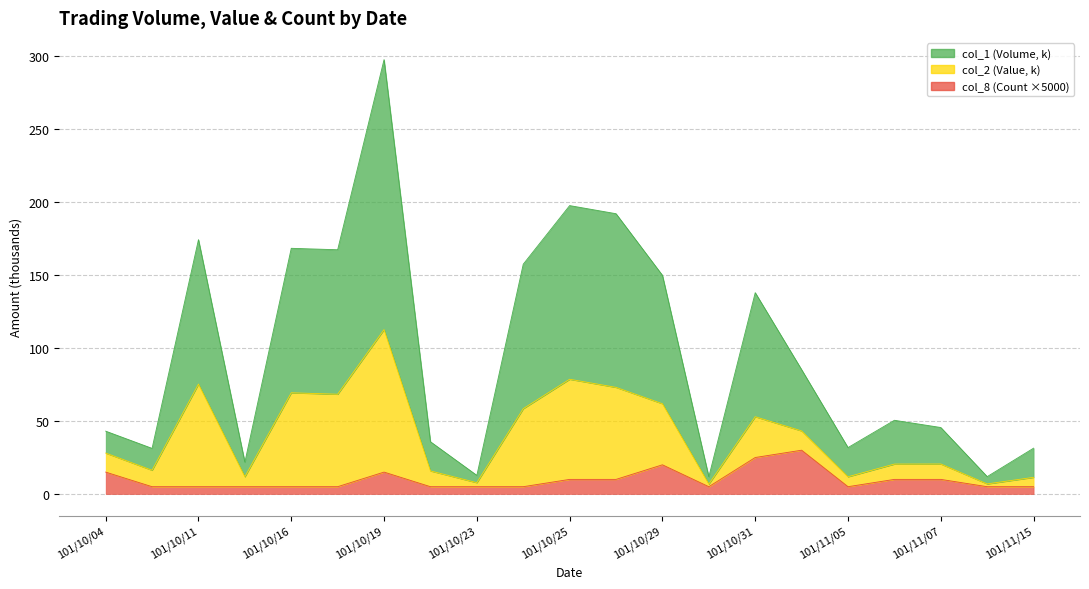

How many values in the col_8 (Count) series exceed 5?

9